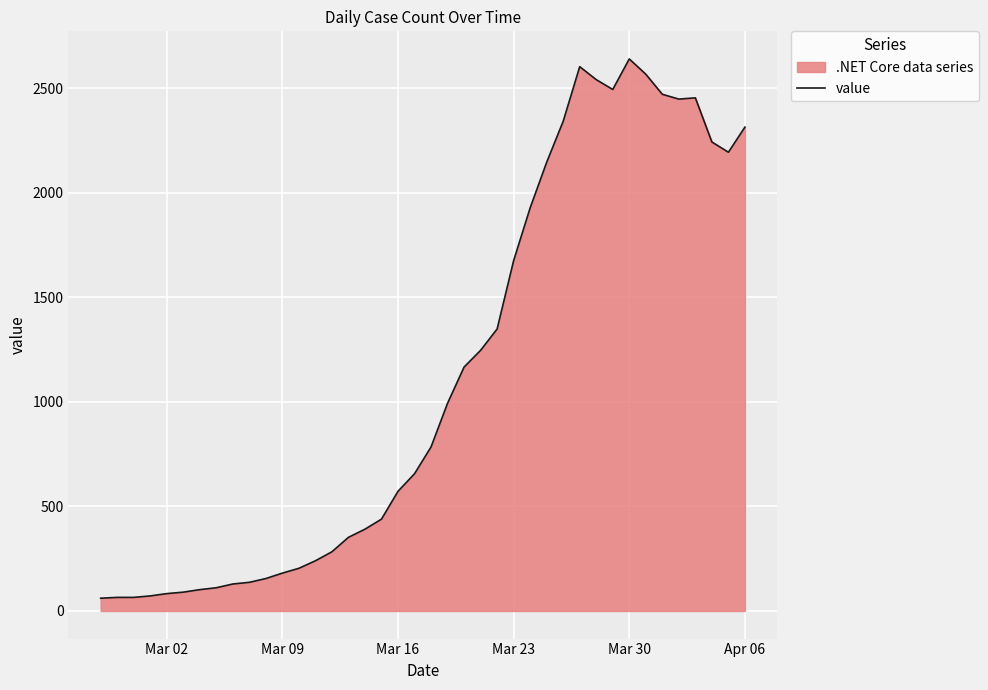

How many lines are shown in the chart?

1